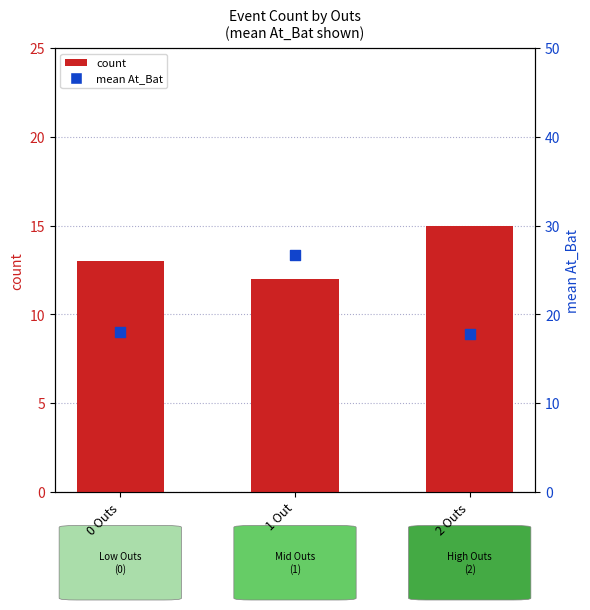

At how many categories does at least one series exceed 22?

1